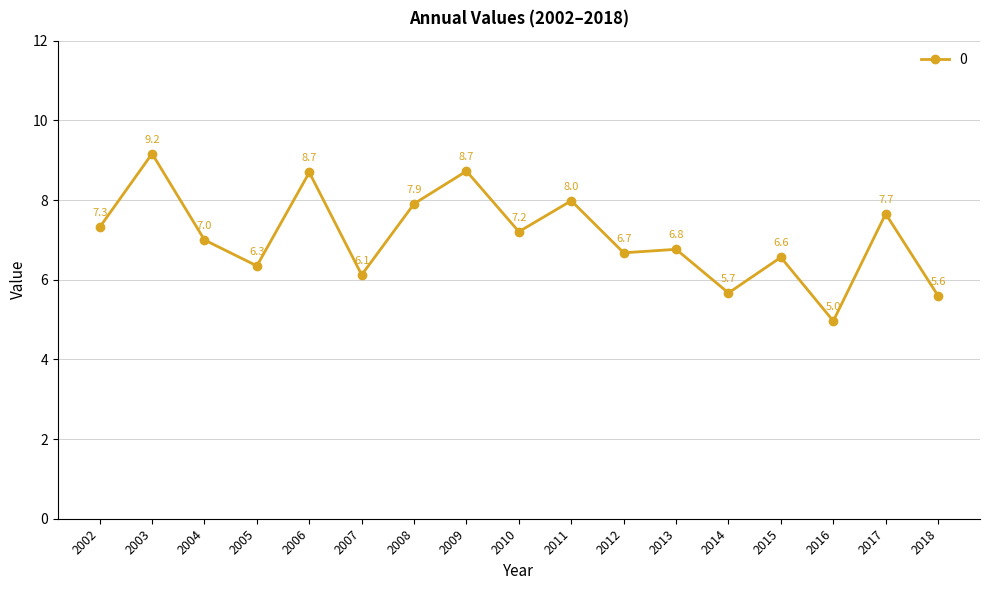

What is the value of the 14th point from the left?

6.6